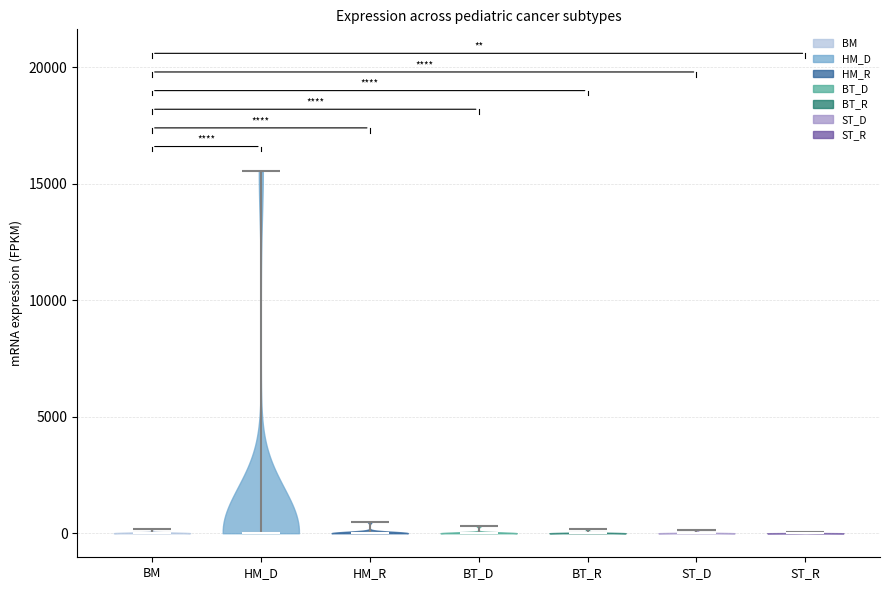

Reading left to right, read every violin against the y-axis: where its median line is, and the lowest and highest points it reaches. The values are not printed on the chart, so give them approximately, as read against the axis.

BM: median line 0, lowest point 0, highest point 0
HM_D: median line 0, lowest point 0, highest point 15500
HM_R: median line 0, lowest point 0, highest point 500
BT_D: median line 0, lowest point 0, highest point 500
BT_R: median line 0, lowest point 0, highest point 0
ST_D: median line 0, lowest point 0, highest point 0
ST_R: median line 0, lowest point 0, highest point 0